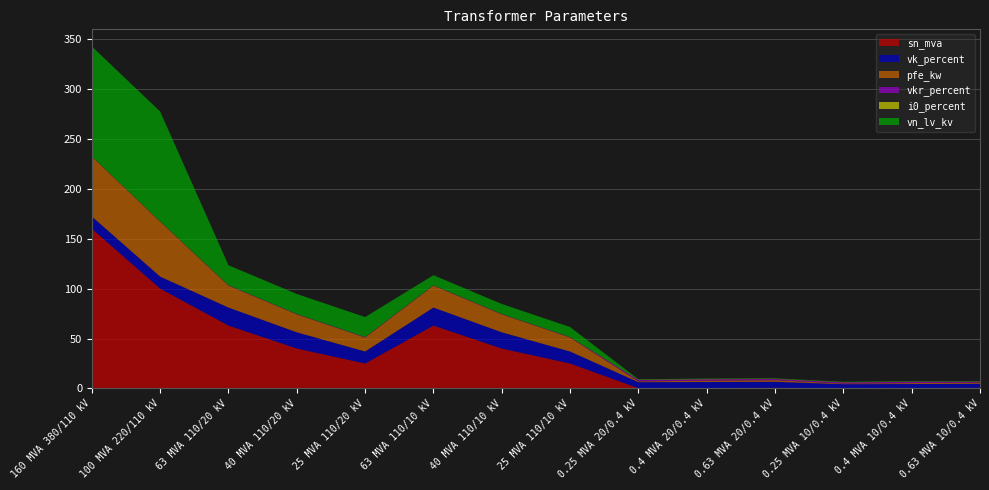

Reading left to right, transcribe all the data shown in this chart.

sn_mva: 160 MVA 380/110 kV=160.0	100 MVA 220/110 kV=100.0	63 MVA 110/20 kV=63.0	40 MVA 110/20 kV=40.0	25 MVA 110/20 kV=25.0	63 MVA 110/10 kV=63.0	40 MVA 110/10 kV=40.0	25 MVA 110/10 kV=25.0	0.25 MVA 20/0.4 kV=0.2	0.4 MVA 20/0.4 kV=0.4	0.63 MVA 20/0.4 kV=0.6	0.25 MVA 10/0.4 kV=0.2	0.4 MVA 10/0.4 kV=0.4	0.63 MVA 10/0.4 kV=0.6
vk_percent: 160 MVA 380/110 kV=12.2	100 MVA 220/110 kV=12.0	63 MVA 110/20 kV=18.0	40 MVA 110/20 kV=16.2	25 MVA 110/20 kV=12.0	63 MVA 110/10 kV=18.0	40 MVA 110/10 kV=16.2	25 MVA 110/10 kV=12.0	0.25 MVA 20/0.4 kV=6.0	0.4 MVA 20/0.4 kV=6.0	0.63 MVA 20/0.4 kV=6.0	0.25 MVA 10/0.4 kV=4.0	0.4 MVA 10/0.4 kV=4.0	0.63 MVA 10/0.4 kV=4.0
pfe_kw: 160 MVA 380/110 kV=60.0	100 MVA 220/110 kV=55.0	63 MVA 110/20 kV=22.0	40 MVA 110/20 kV=18.0	25 MVA 110/20 kV=14.0	63 MVA 110/10 kV=22.0	40 MVA 110/10 kV=18.0	25 MVA 110/10 kV=14.0	0.25 MVA 20/0.4 kV=0.8	0.4 MVA 20/0.4 kV=1.4	0.63 MVA 20/0.4 kV=1.6	0.25 MVA 10/0.4 kV=0.6	0.4 MVA 10/0.4 kV=0.9	0.63 MVA 10/0.4 kV=1.2
vkr_percent: 160 MVA 380/110 kV=0.2	100 MVA 220/110 kV=0.3	63 MVA 110/20 kV=0.3	40 MVA 110/20 kV=0.3	25 MVA 110/20 kV=0.4	63 MVA 110/10 kV=0.3	40 MVA 110/10 kV=0.3	25 MVA 110/10 kV=0.4	0.25 MVA 20/0.4 kV=1.4	0.4 MVA 20/0.4 kV=1.4	0.63 MVA 20/0.4 kV=1.2	0.25 MVA 10/0.4 kV=1.2	0.4 MVA 10/0.4 kV=1.3	0.63 MVA 10/0.4 kV=1.1
i0_percent: 160 MVA 380/110 kV=0.1	100 MVA 220/110 kV=0.1	63 MVA 110/20 kV=0.0	40 MVA 110/20 kV=0.1	25 MVA 110/20 kV=0.1	63 MVA 110/10 kV=0.0	40 MVA 110/10 kV=0.1	25 MVA 110/10 kV=0.1	0.25 MVA 20/0.4 kV=0.3	0.4 MVA 20/0.4 kV=0.3	0.63 MVA 20/0.4 kV=0.3	0.25 MVA 10/0.4 kV=0.2	0.4 MVA 10/0.4 kV=0.2	0.63 MVA 10/0.4 kV=0.2
vn_lv_kv: 160 MVA 380/110 kV=110.0	100 MVA 220/110 kV=110.0	63 MVA 110/20 kV=20.0	40 MVA 110/20 kV=20.0	25 MVA 110/20 kV=20.0	63 MVA 110/10 kV=10.0	40 MVA 110/10 kV=10.0	25 MVA 110/10 kV=10.0	0.25 MVA 20/0.4 kV=0.4	0.4 MVA 20/0.4 kV=0.4	0.63 MVA 20/0.4 kV=0.4	0.25 MVA 10/0.4 kV=0.4	0.4 MVA 10/0.4 kV=0.4	0.63 MVA 10/0.4 kV=0.4